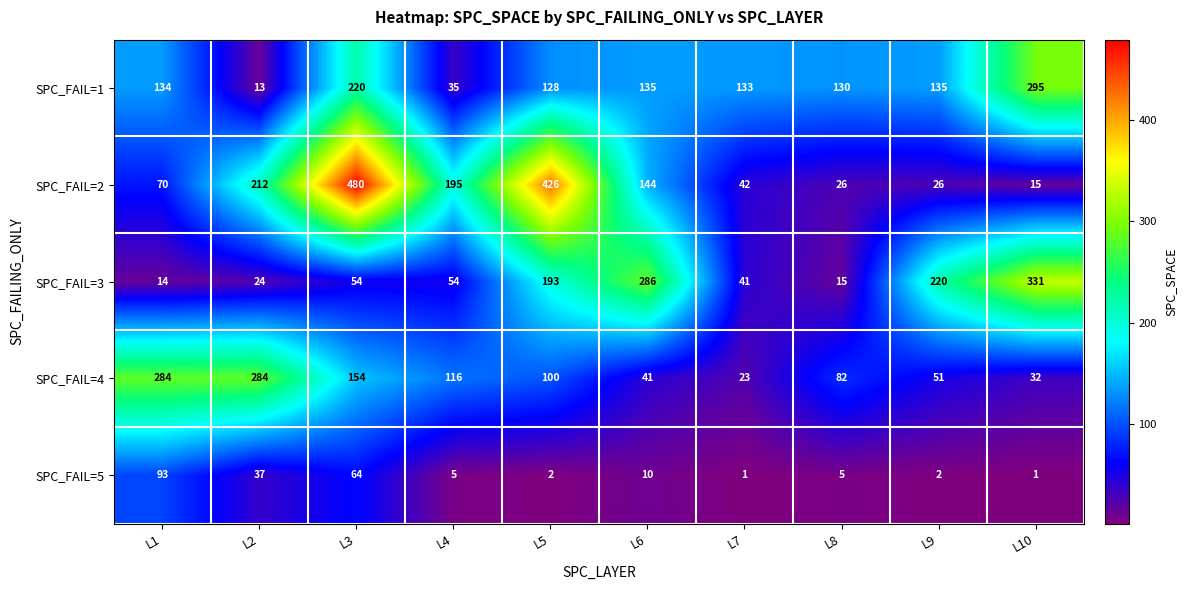

What is the total value across all series at L1?

595